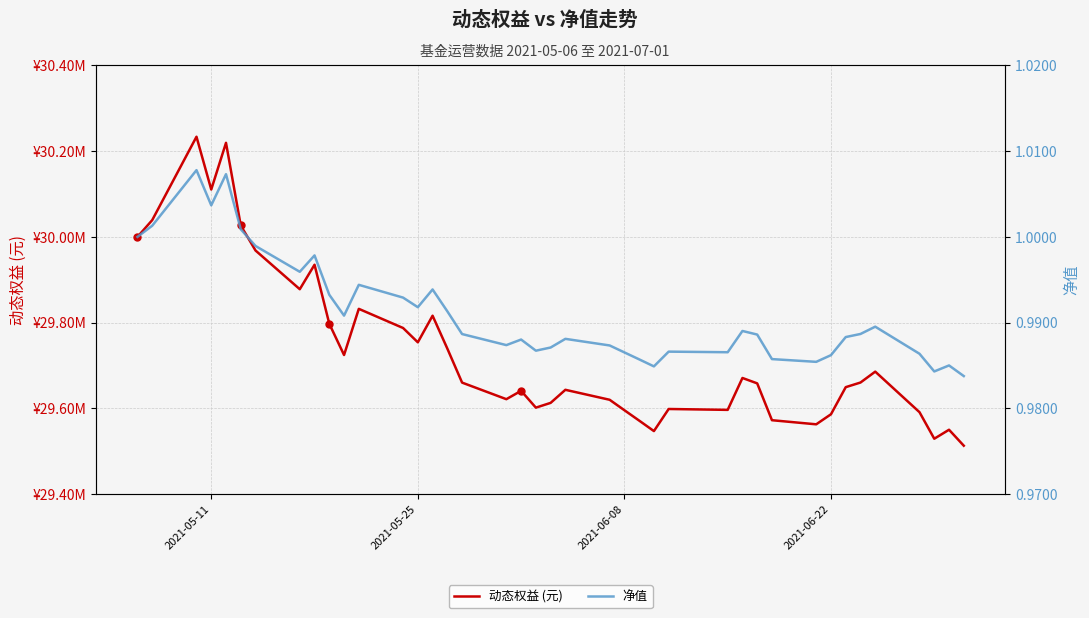

How many series are shown in this chart?

2